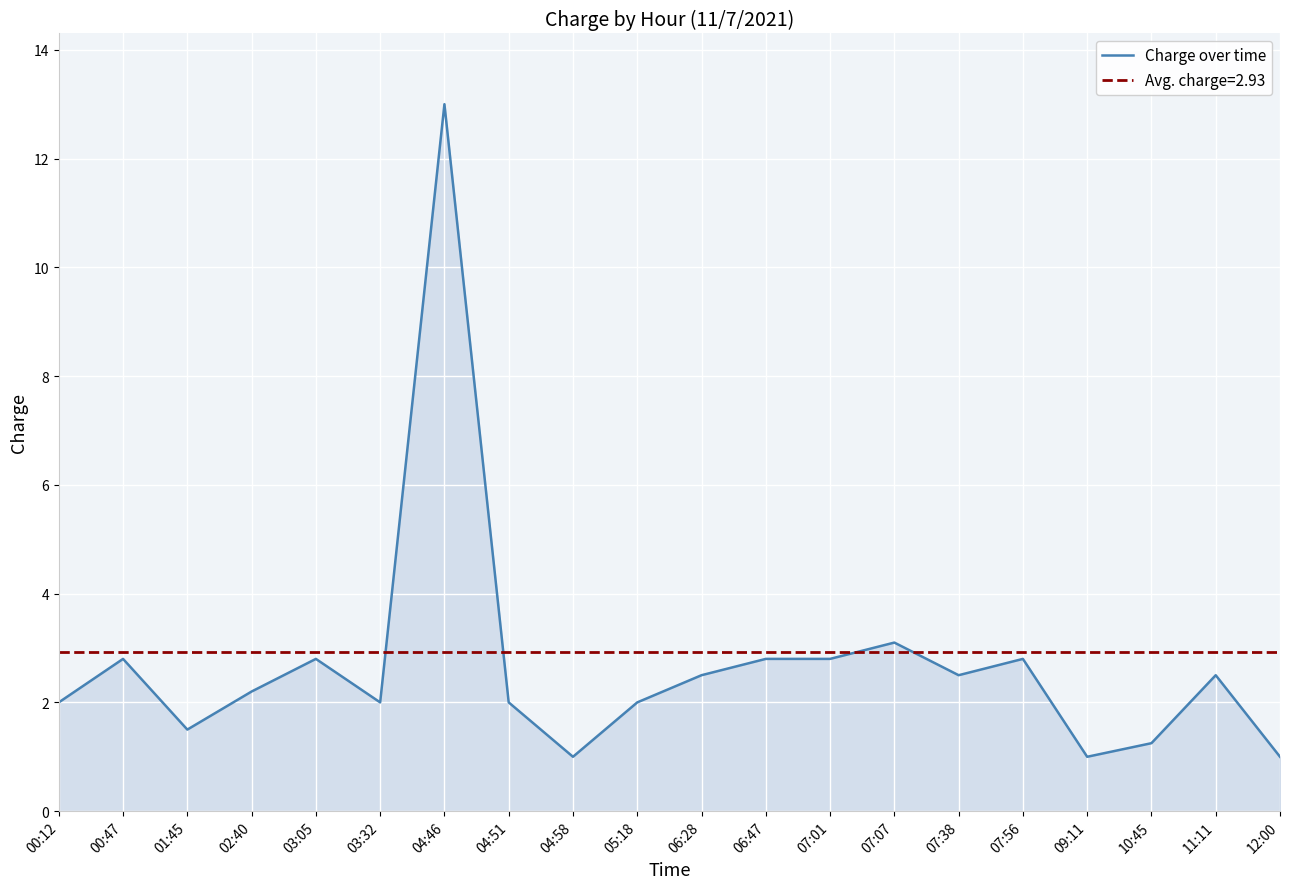

How many interior local valleys (lower than both neighbors) does the data have?

5